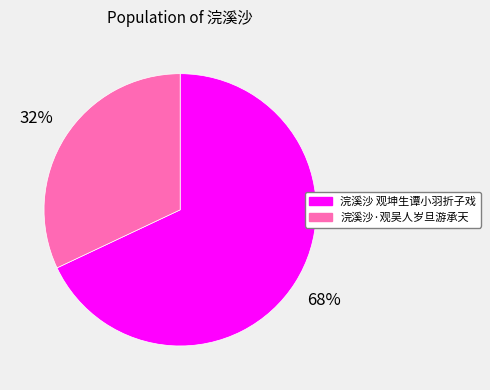

To the nearest percent, what is the average slice percentage?

50%